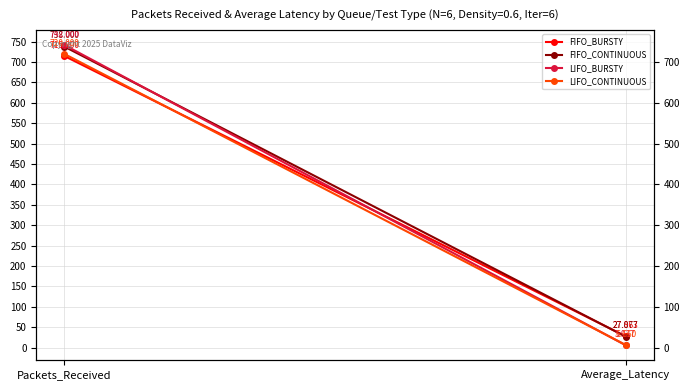

Which has a higher value, Average_Latency or Packets_Received?

Packets_Received